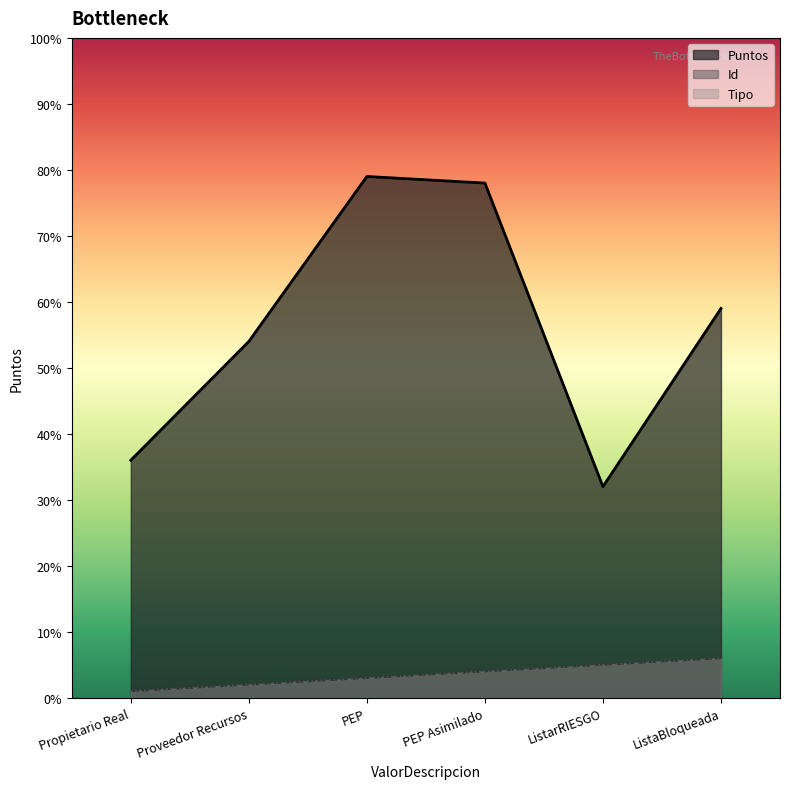

What is the difference between the maximum and minimum values in the Puntos series?

47